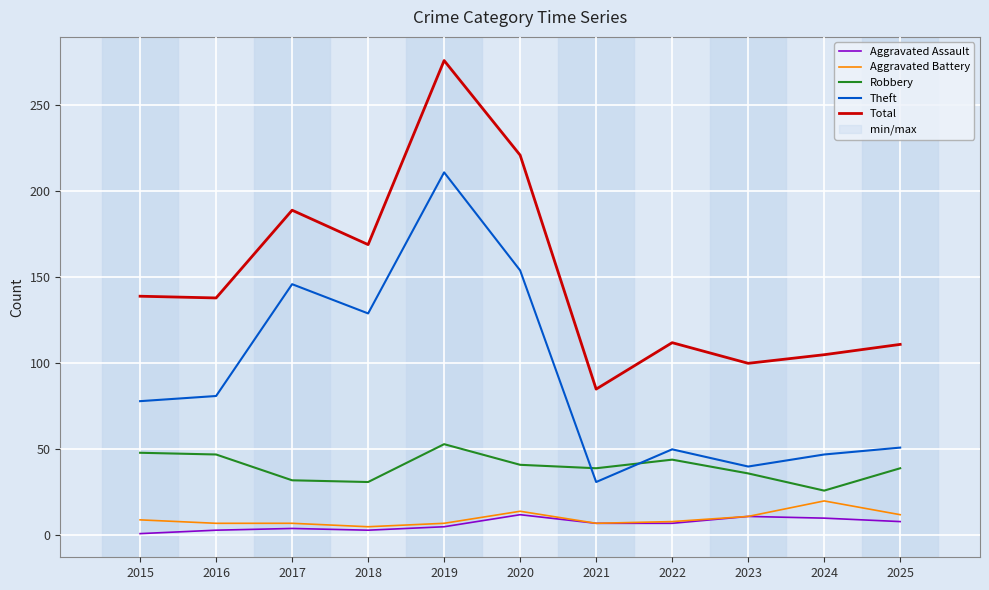

Reading left to right, what are all the values shown in this chart?

Aggravated Assault: 2015=1	2016=3	2017=4	2018=3	2019=5	2020=12	2021=7	2022=7	2023=11	2024=10	2025=8
Aggravated Battery: 2015=9	2016=7	2017=7	2018=5	2019=7	2020=14	2021=7	2022=8	2023=11	2024=20	2025=12
Robbery: 2015=48	2016=47	2017=32	2018=31	2019=53	2020=41	2021=39	2022=44	2023=36	2024=26	2025=39
Theft: 2015=78	2016=81	2017=146	2018=129	2019=211	2020=154	2021=31	2022=50	2023=40	2024=47	2025=51
Total: 2015=139	2016=138	2017=189	2018=169	2019=276	2020=221	2021=85	2022=112	2023=100	2024=105	2025=111